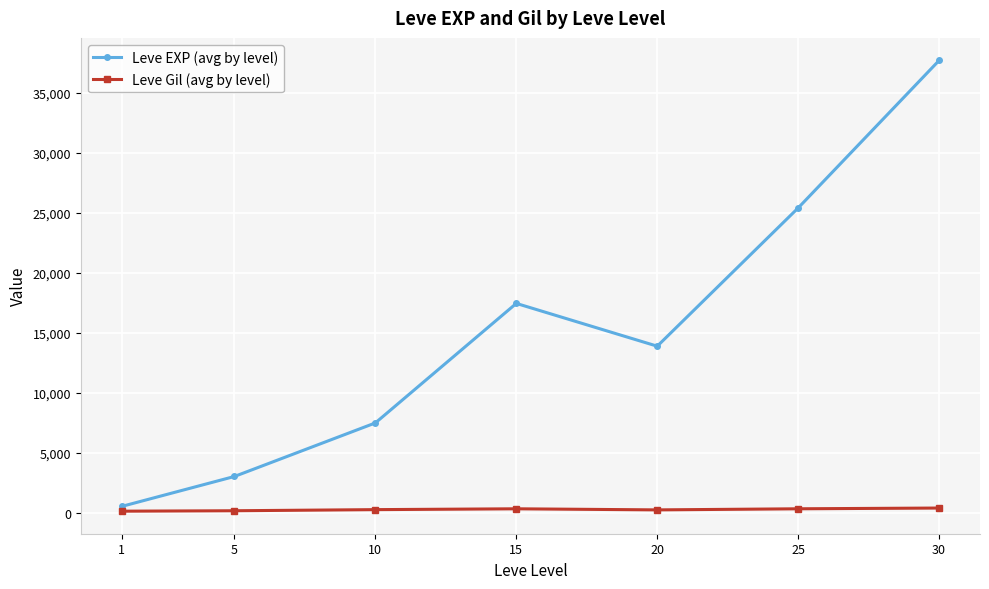

What is the difference between the Leve EXP (avg by level) values at 15 and 30?

20270.0